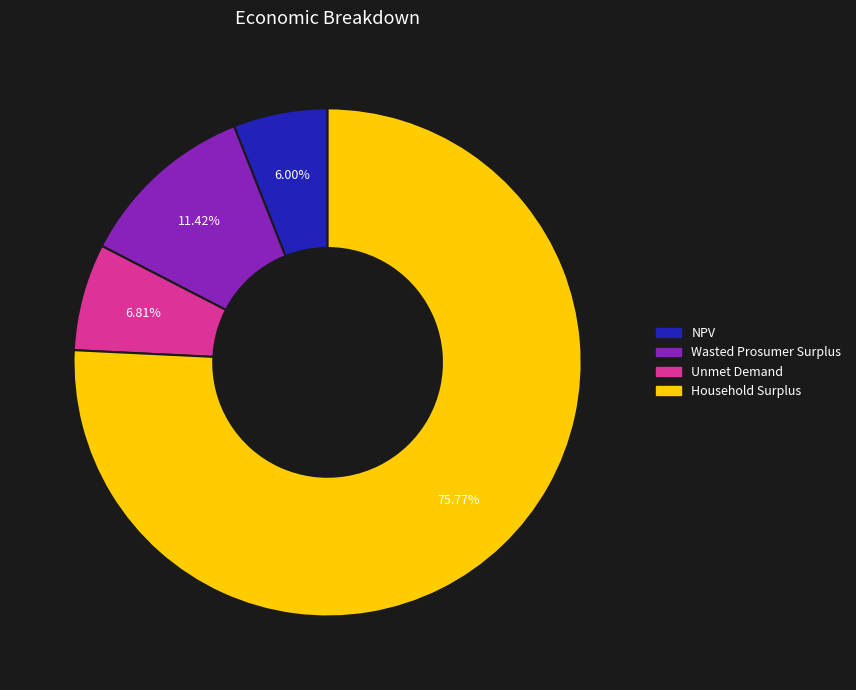

Which slice is the smallest?

NPV